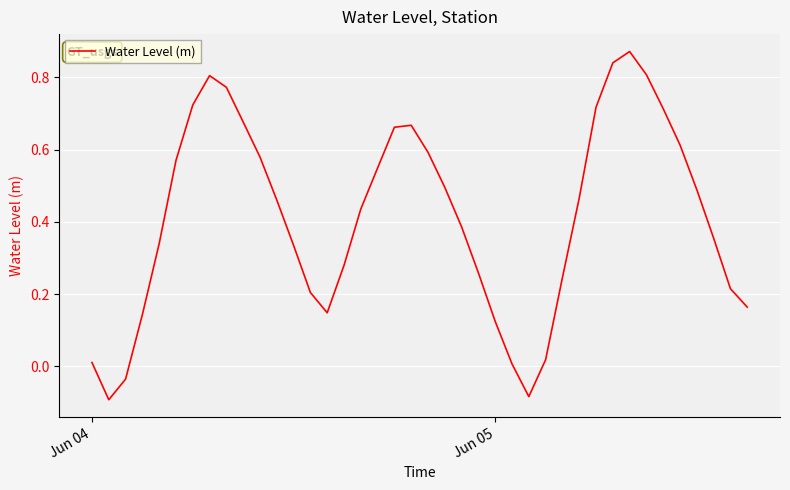

Does the chart have visible grid lines?

Yes